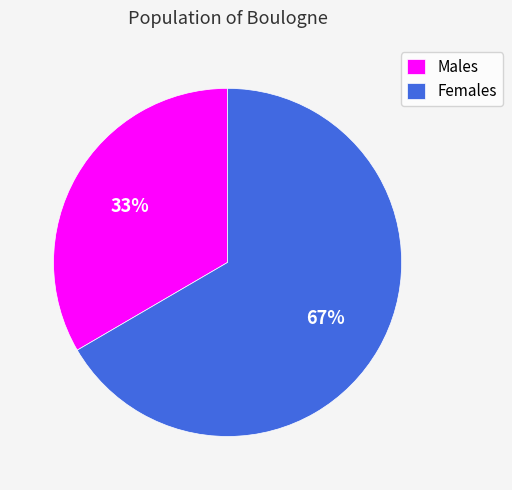

True or false: Females accounts for 80% of the total.

False